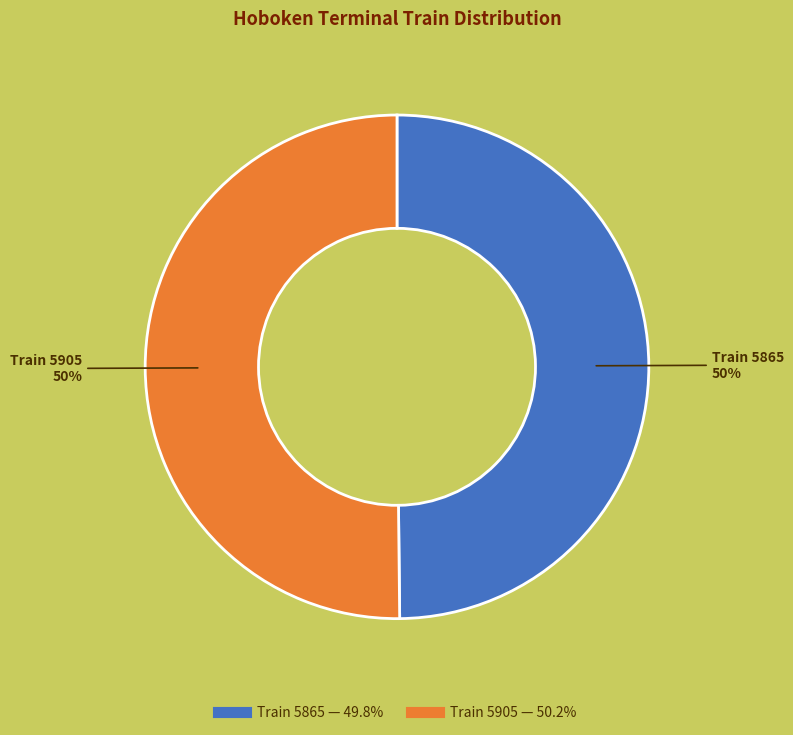

To the nearest percent, what is the average slice percentage?

50%